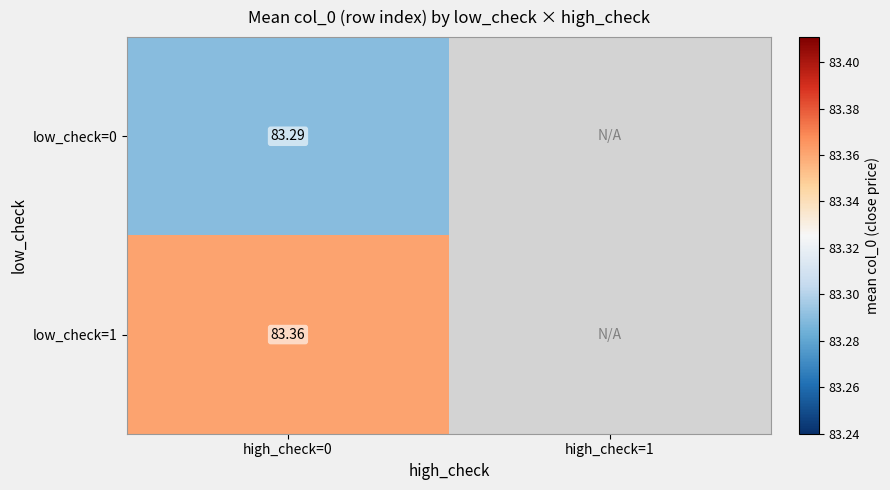

At which category does the chart reach its minimum across all series?

high_check=0